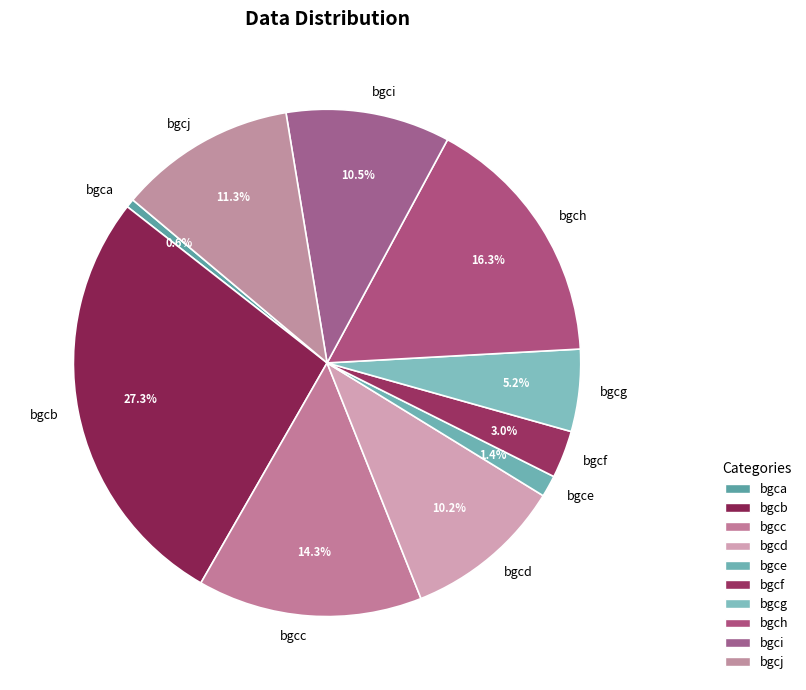

True or false: bgcj accounts for 1% of the total.

False